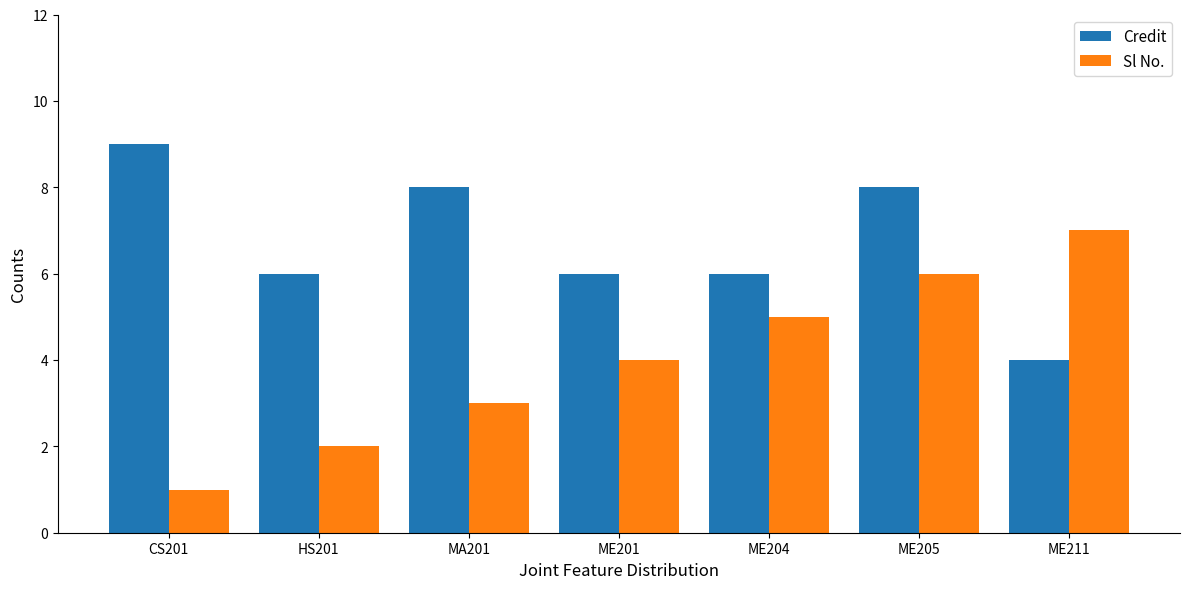

What is the spread (max minus min) of values at HS201?

4